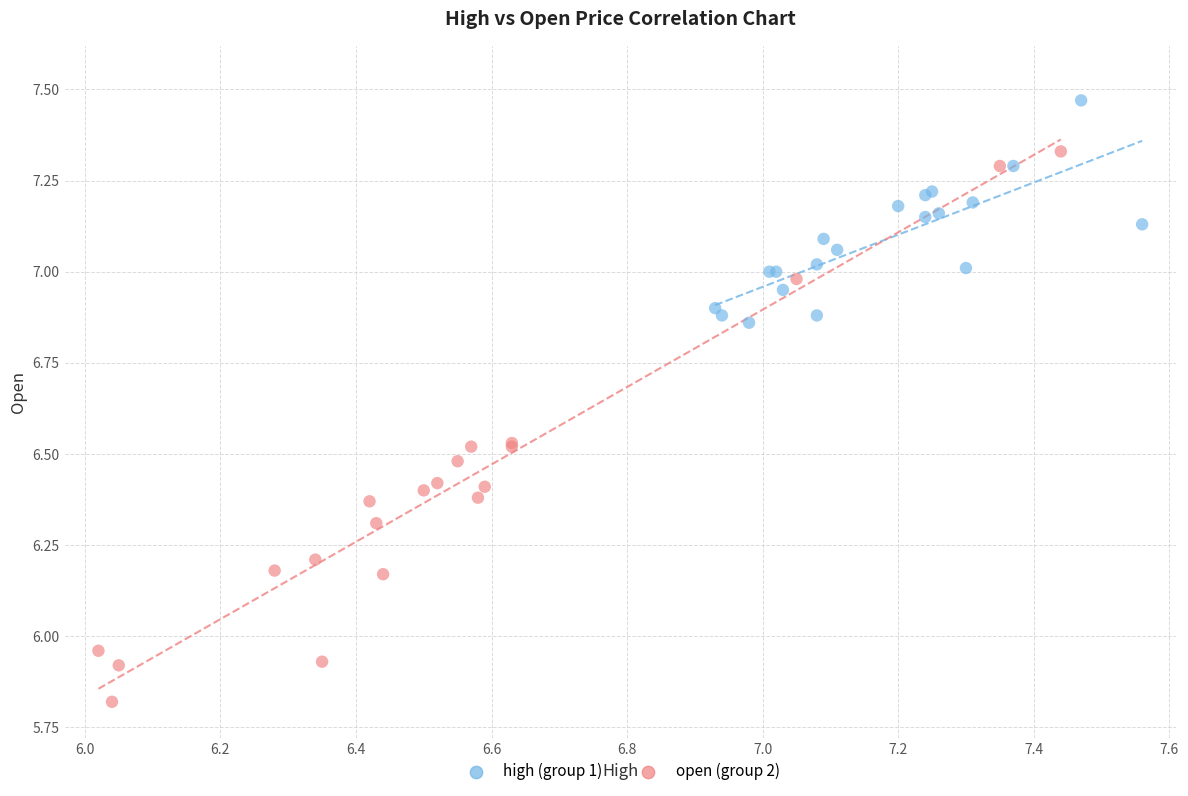

Which series contains the highest Y value?

high (group 1)